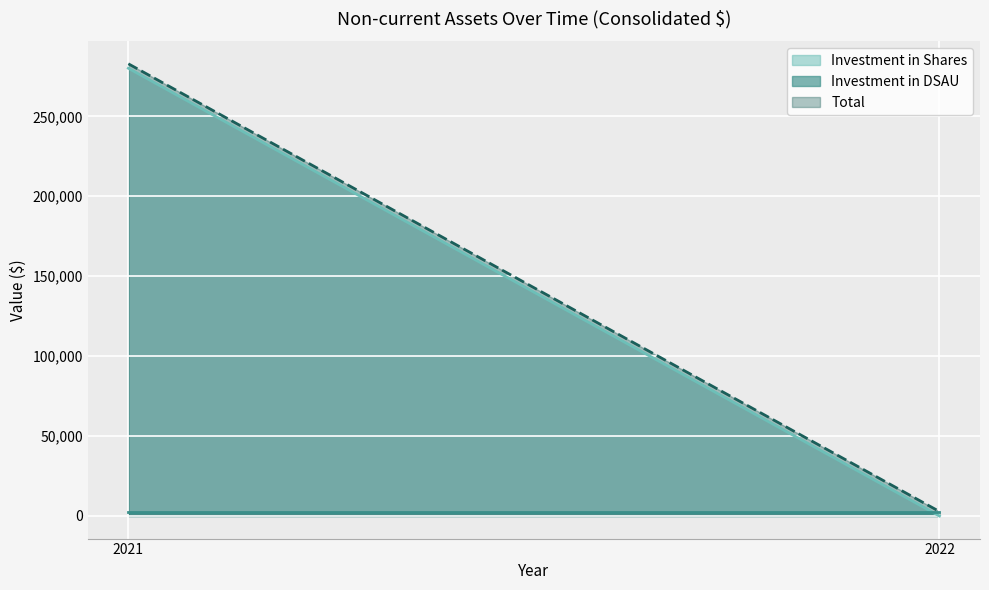

List the series in order of their peak value, lowest first.

Investment in DSAU, Investment in Shares, Total